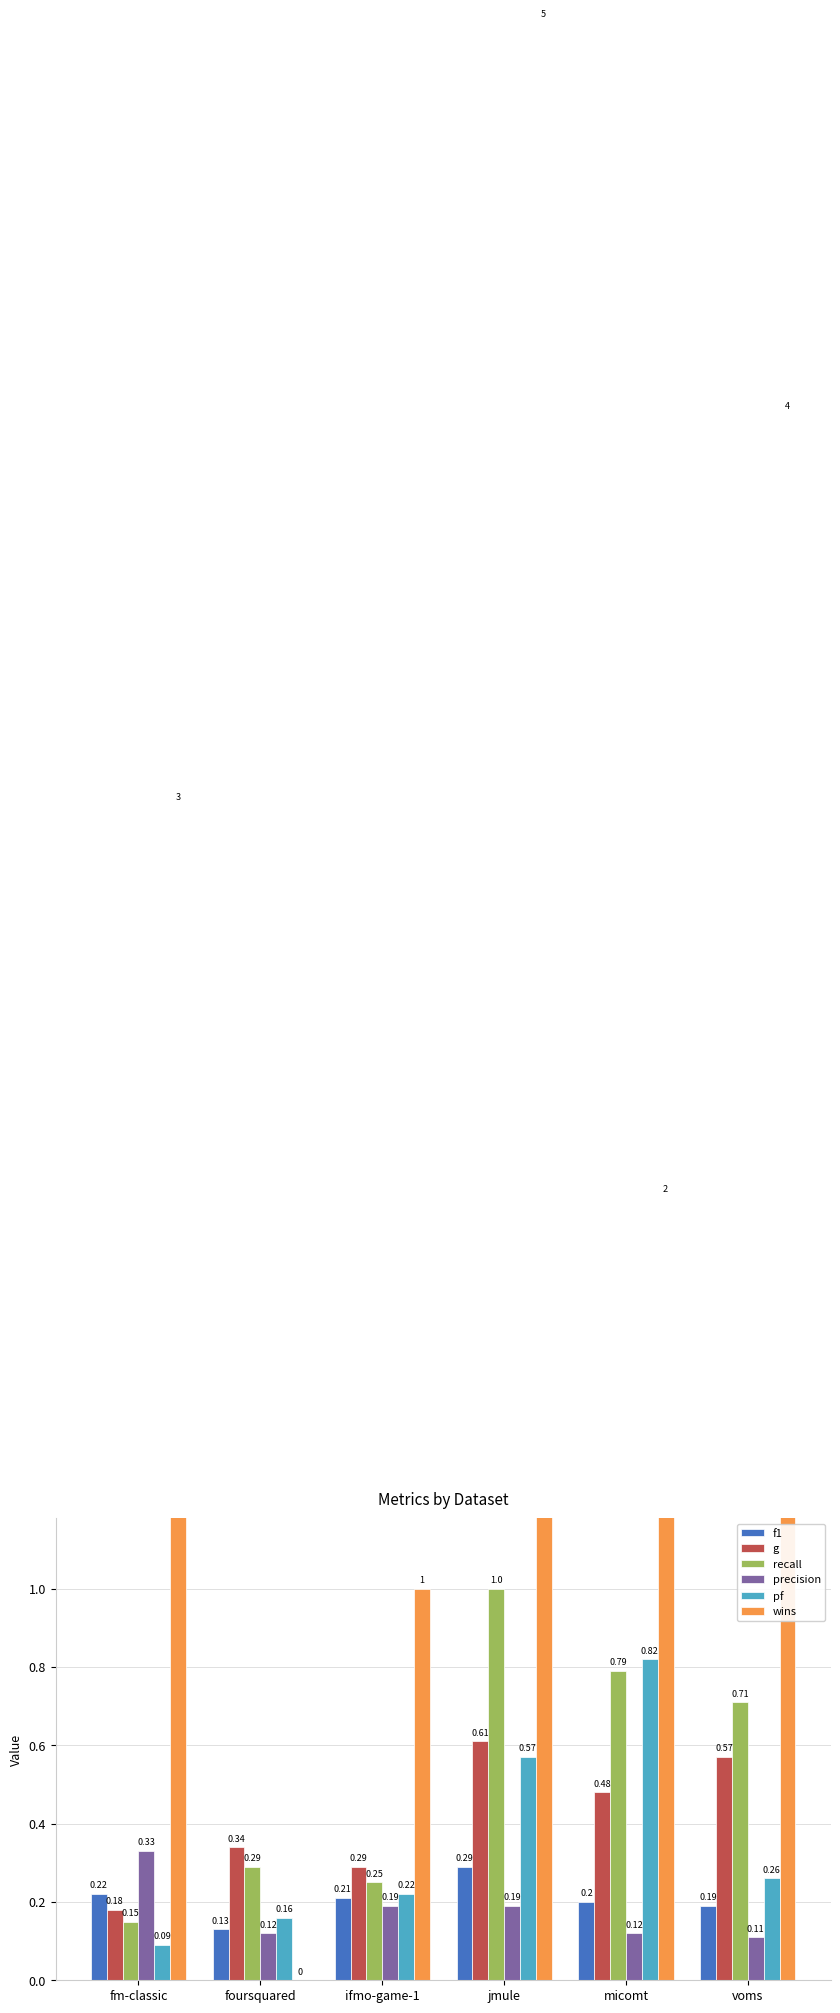

Which series has the largest total across all categories?

wins